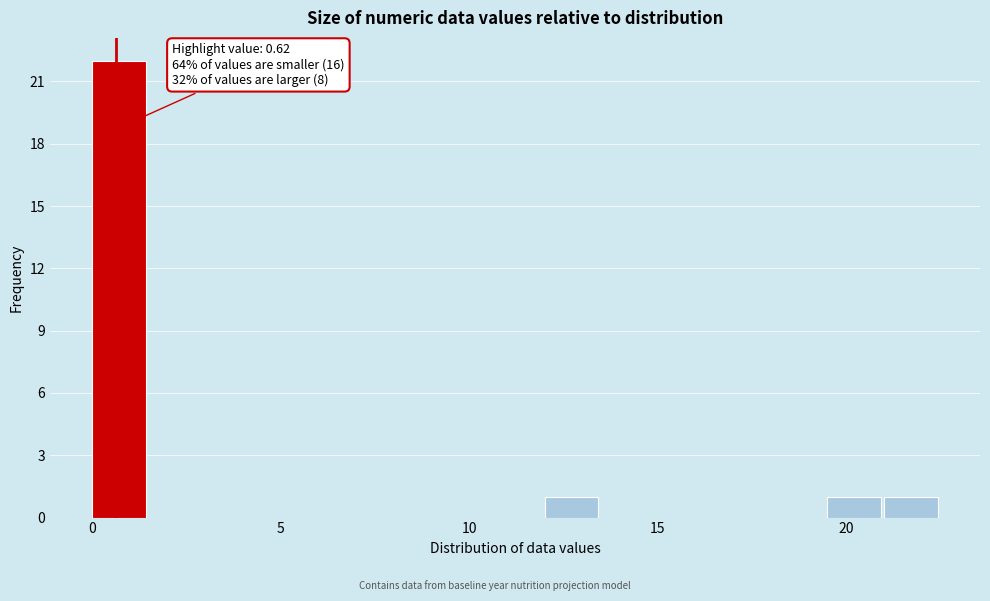

Read against the x-axis, roughly where is the centre of the tallest bar?

0.5